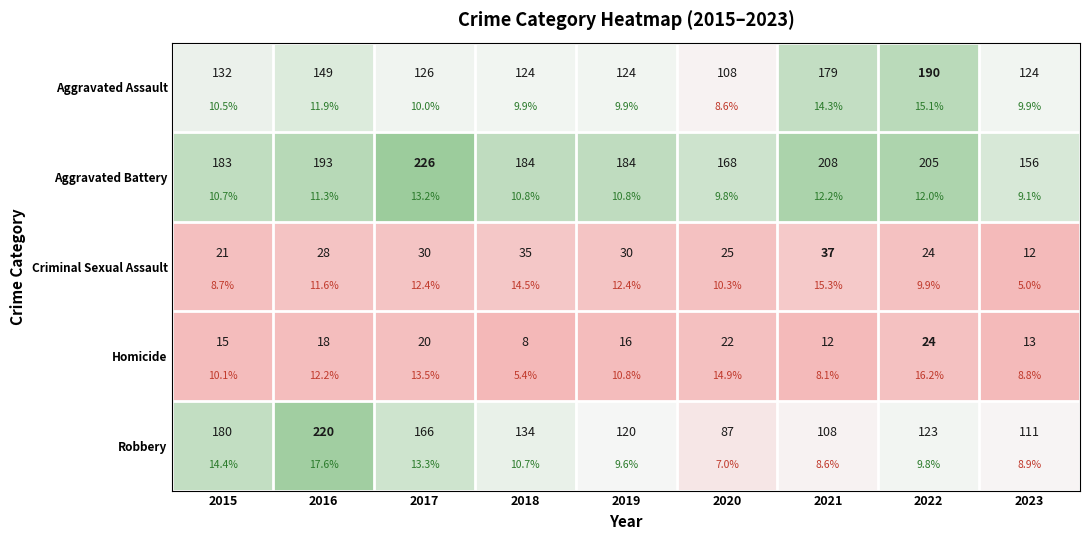

Which series has the largest range (max minus min)?

Robbery